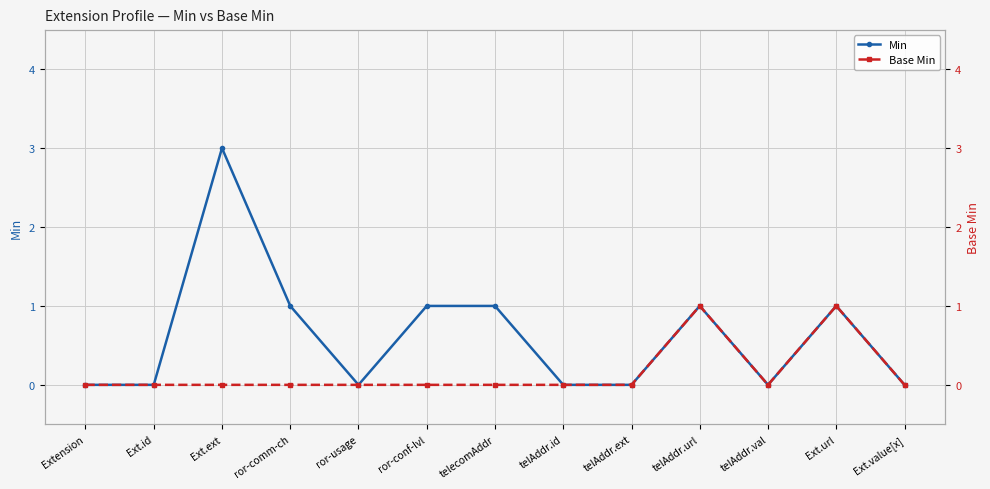

True or false: Min has a value of 1 at ror-conf-lvl.

True